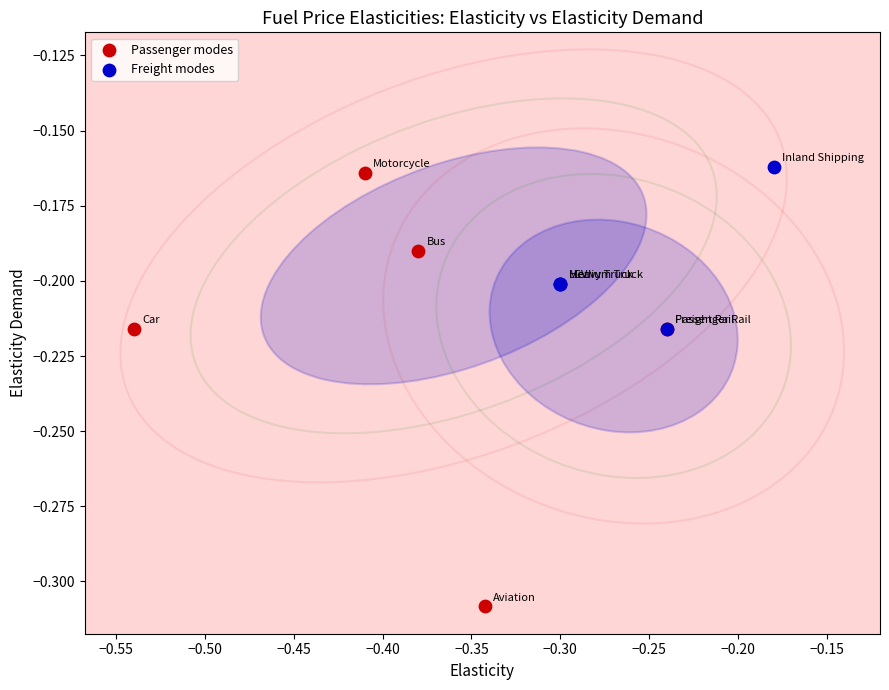

Which series has the largest Y range (max minus min)?

Passenger modes